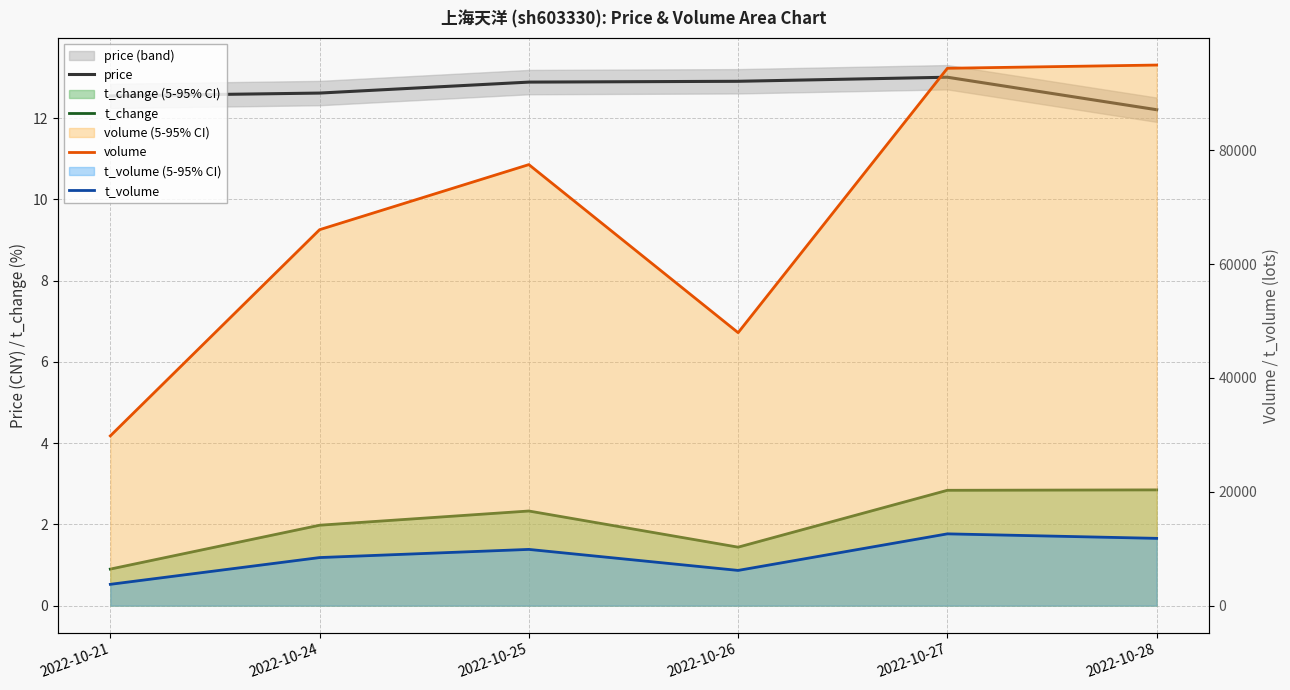

At which category does the chart reach its peak across all series?

2022-10-28